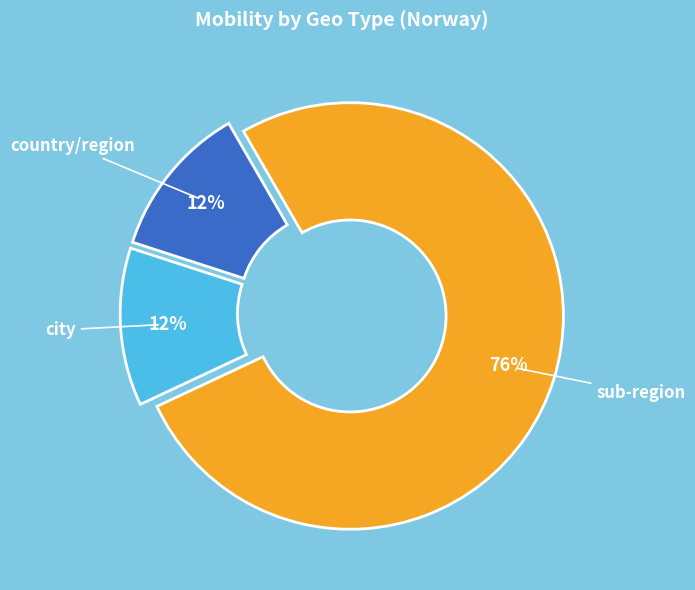

To the nearest percent, what percentage of the pie is sub-region?

76%